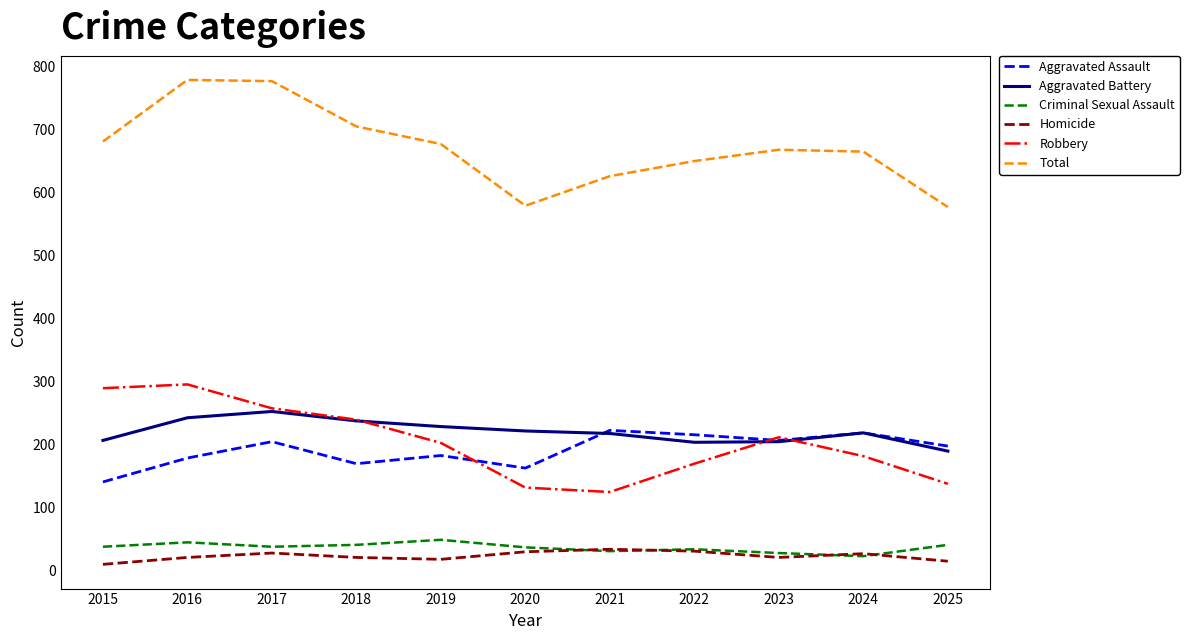

In Homicide, how many points are higher than both neighbors (excluding endpoints)?

3